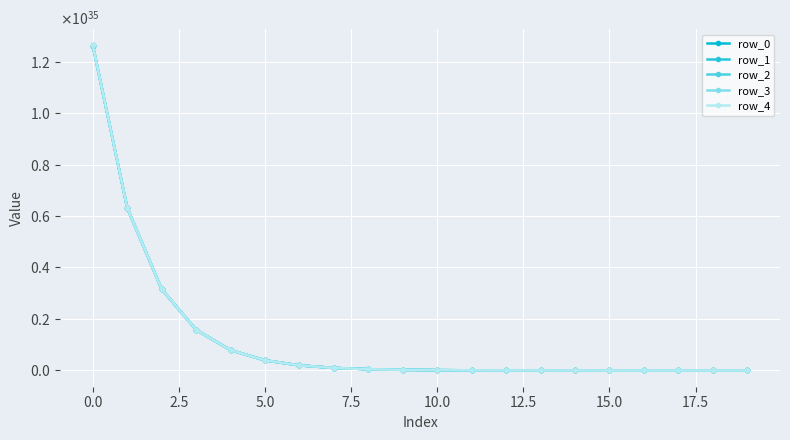

What is the label of the 1st point from the right?

19